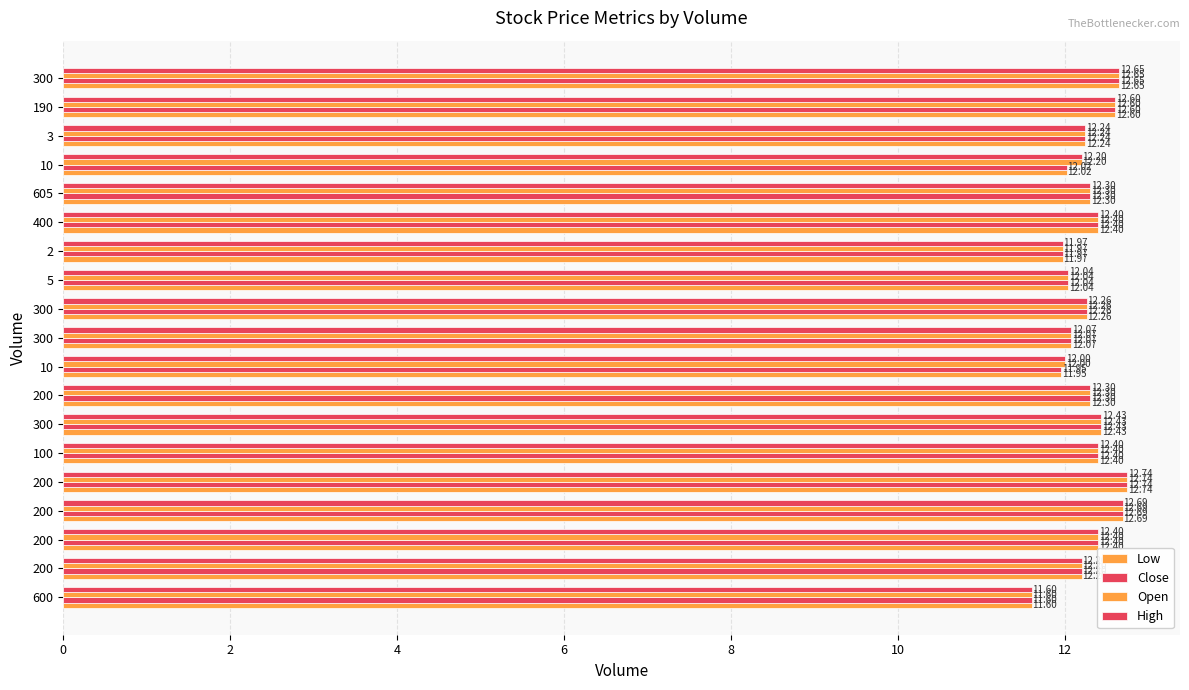

Reading left to right, extract all data points from this chart.

Low: 11.6	12.2	12.4	12.7	12.7	12.4	12.4	12.3	11.9	12.1	12.3	12.0	12.0	12.4	12.3	12.0	12.2	12.6	12.7
Close: 11.6	12.2	12.4	12.7	12.7	12.4	12.4	12.3	11.9	12.1	12.3	12.0	12.0	12.4	12.3	12.0	12.2	12.6	12.7
Open: 11.6	12.2	12.4	12.7	12.7	12.4	12.4	12.3	12.0	12.1	12.3	12.0	12.0	12.4	12.3	12.2	12.2	12.6	12.7
High: 11.6	12.2	12.4	12.7	12.7	12.4	12.4	12.3	12.0	12.1	12.3	12.0	12.0	12.4	12.3	12.2	12.2	12.6	12.7